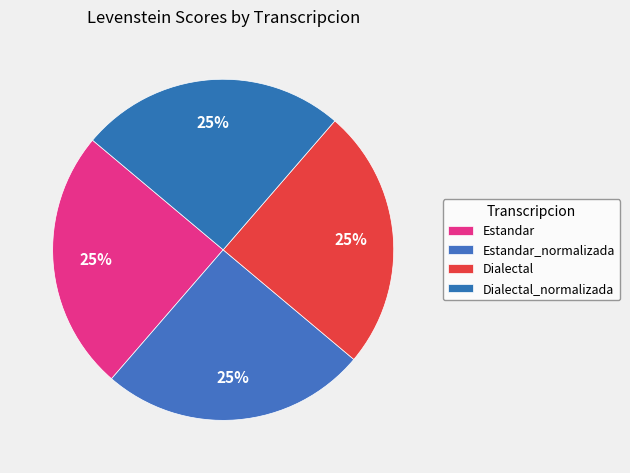

Rank the categories by value from highest to lowest.

Estandar_normalizada, Dialectal_normalizada, Estandar, Dialectal